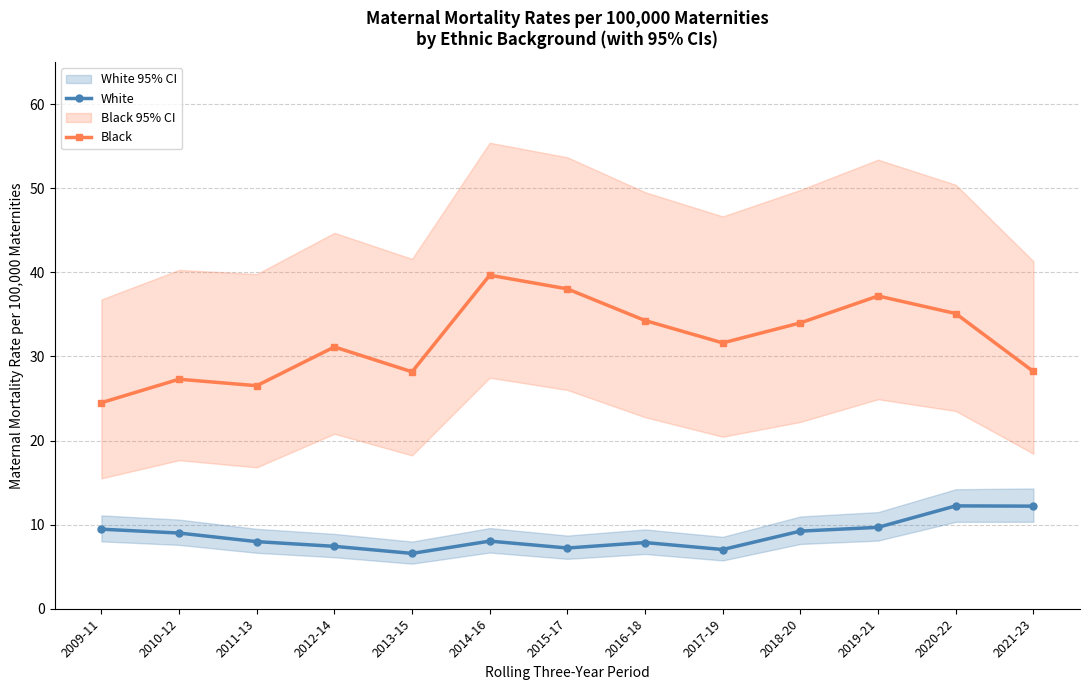

Which series has the largest range (max minus min)?

Black